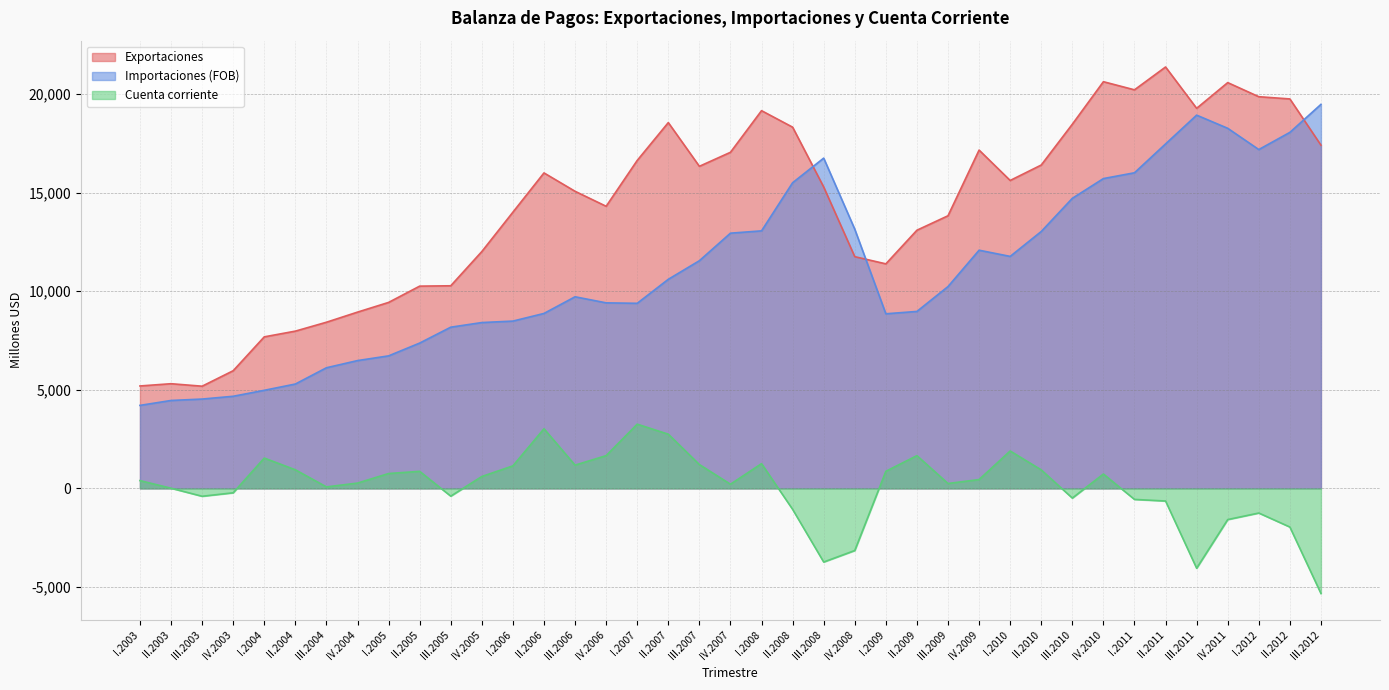

The value of Importaciones (FOB) at III.2006 is 12933. True or false?

False